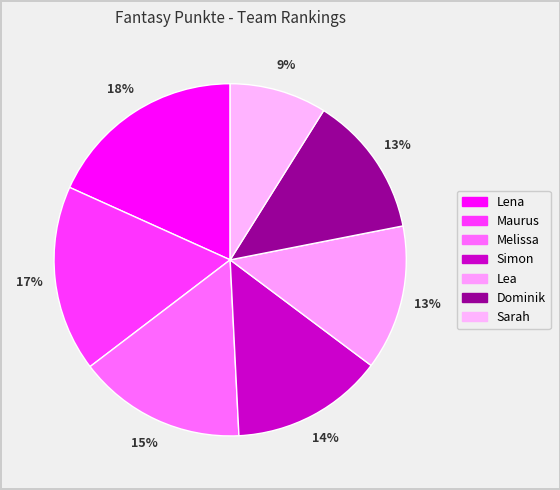

Does Maurus account for over 50% of the chart?

No